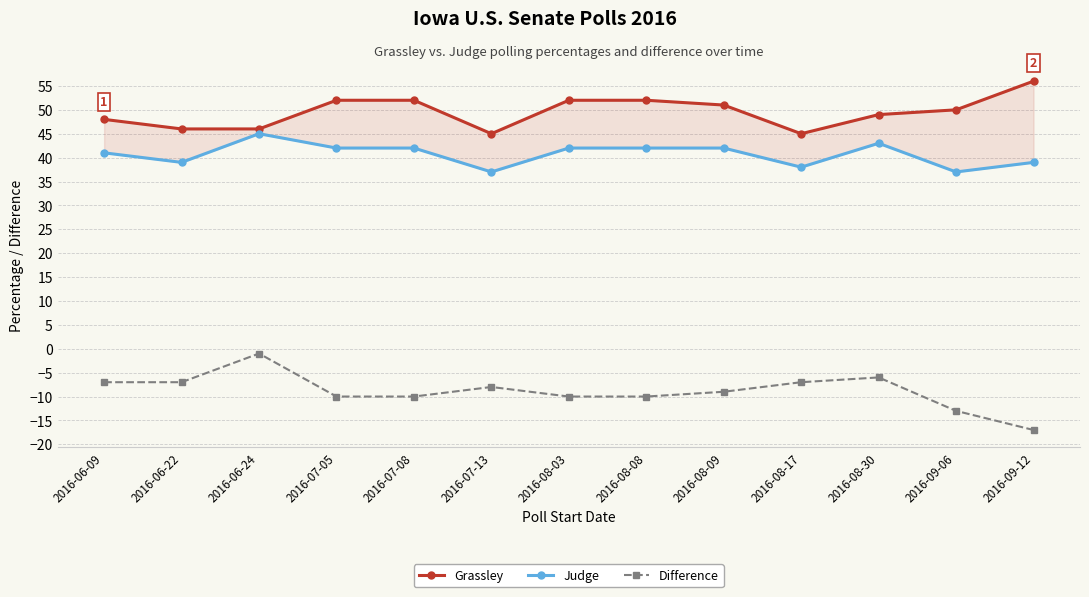

What is the label of the 9th point from the right?

2016-07-08